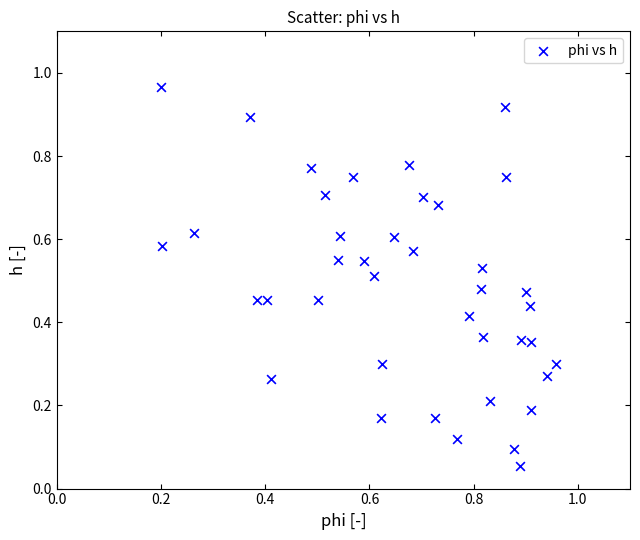

Count the number of points in this scatter plot.

40